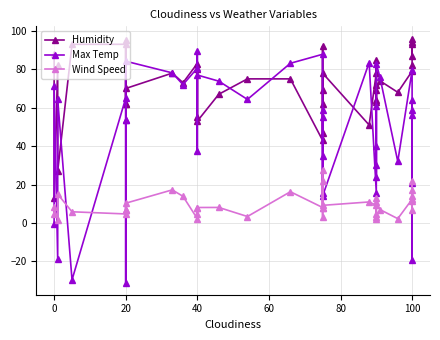

What is the difference between the maximum and minimum values in the Humidity series?

83.0